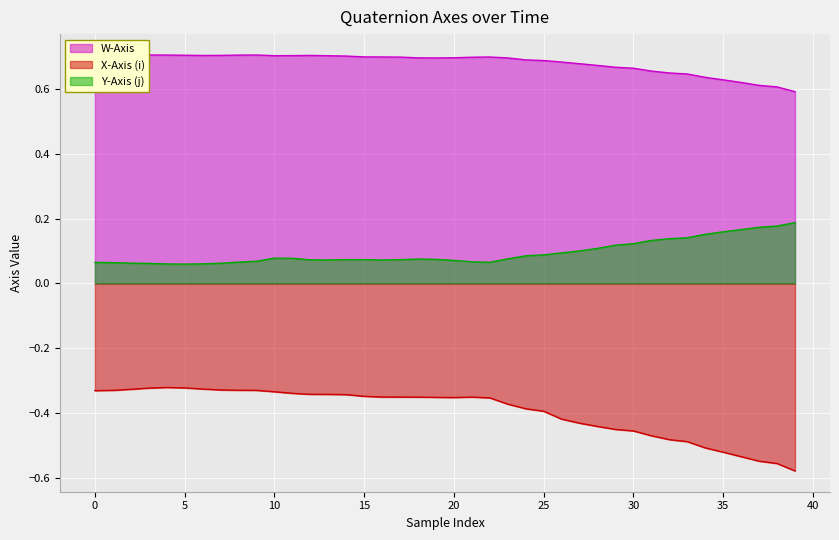

What is the highest value of the X-Axis (i) series?

-0.3